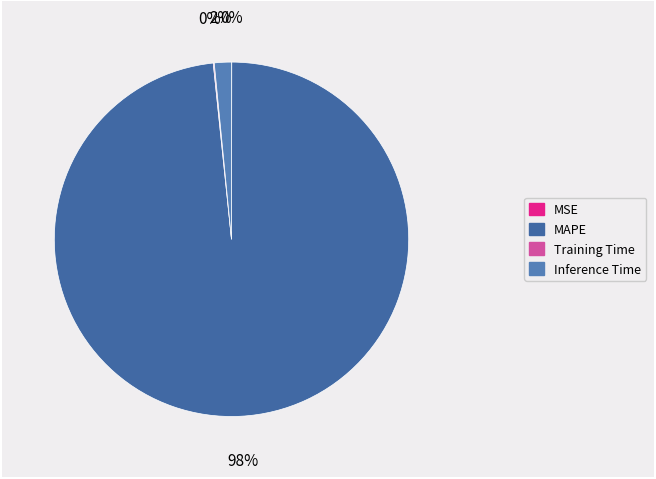

Which category has the smallest portion of the pie?

MSE